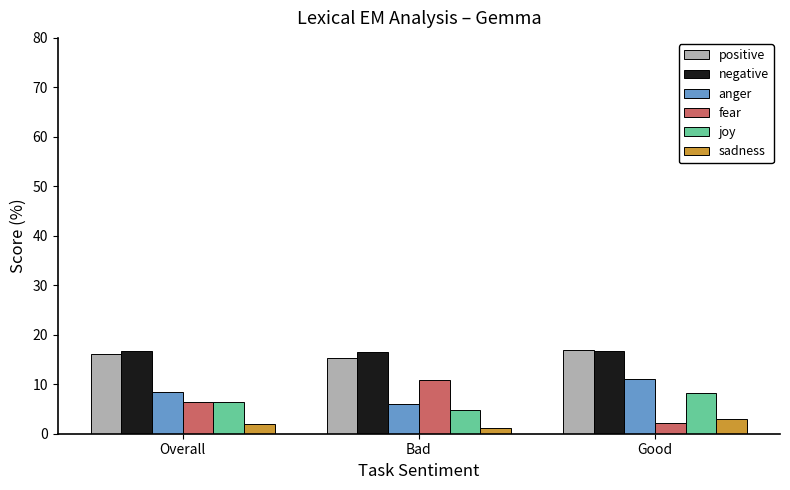

What is the lowest value of the negative series?

16.4